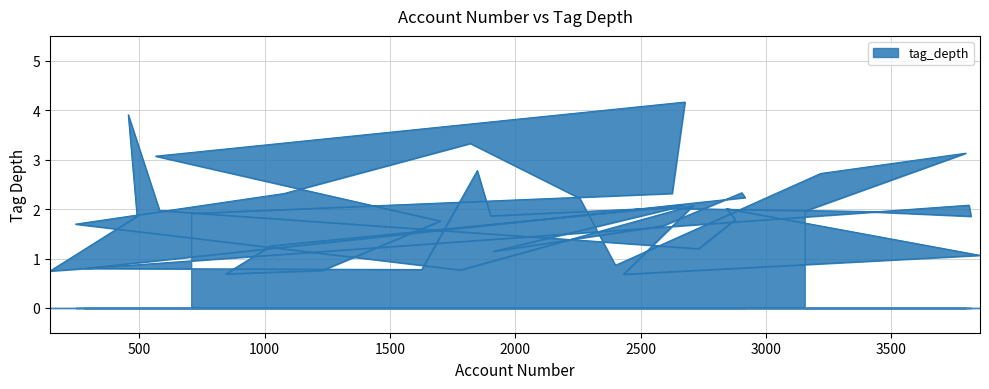

Reading left to right, what are all the values shown in this chart?

707=2	2625=2	2676=4	565=3	1700=2	1230=1	845=1	1025=1	2673=2	1912=1	2590=2	2903=2	2916=2	281=1	1626=1	1848=3	1901=2	2552=2	3383=2	3817=2	3809=2	144=1	491=2	456=4	581=2	2731=1	2877=2	2841=2	3853=1	2431=1	2710=2	1781=1	246=2	1077=2	1820=3	2257=2	2399=1	3217=3	3796=3	3154=2